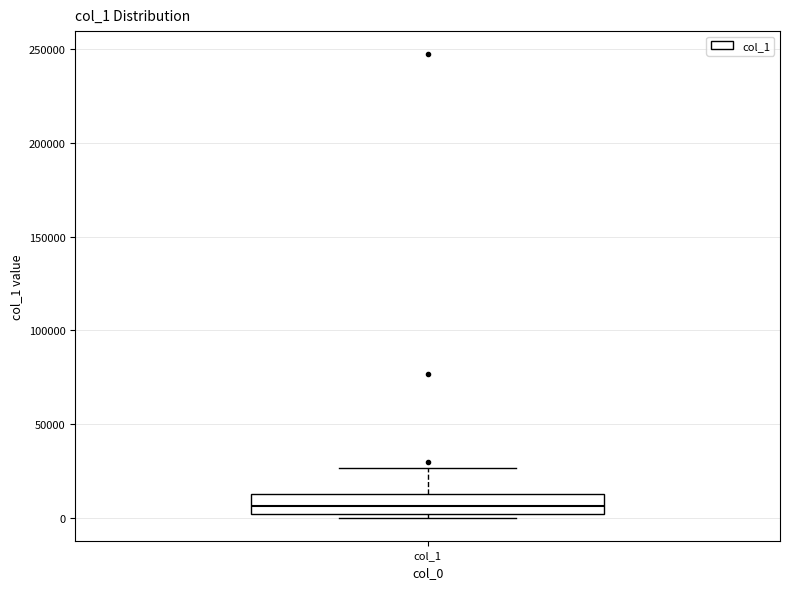

Where is the lower edge of the box for col_1 on the y-axis? The values are not printed on the chart, so give them approximately, as read against the axis.

0